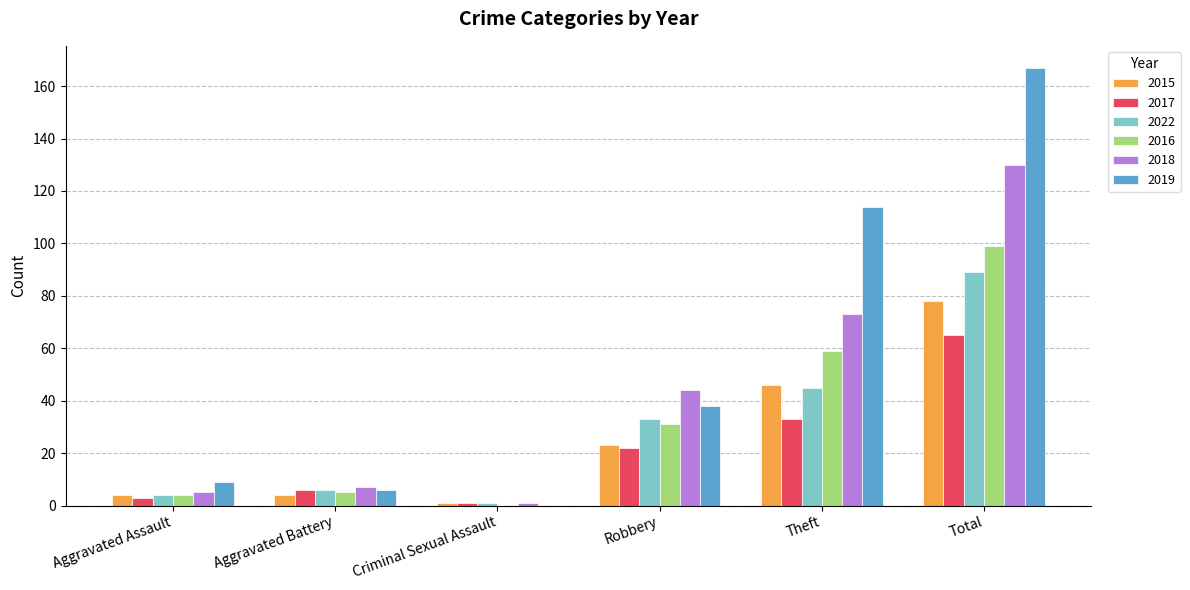

Which series has the widest spread of values?

2019